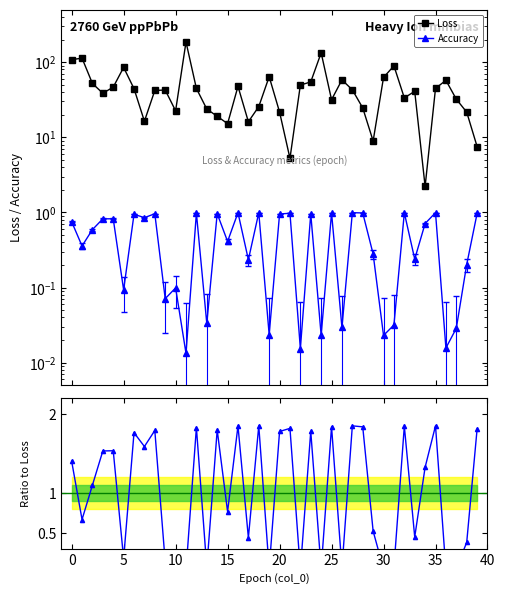

Is the value of Loss at 23 greater than the value of Accuracy at 15?

Yes